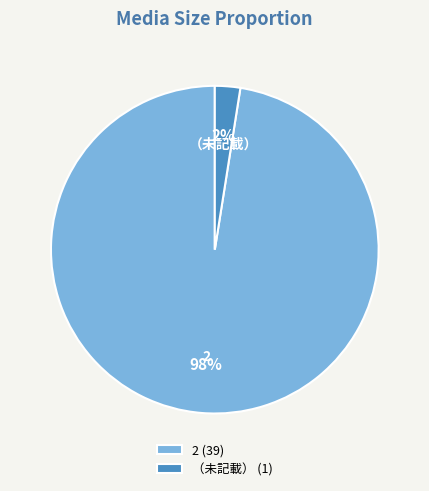

To the nearest percent, what is the combined percentage of 2 and （未記載）?

100%